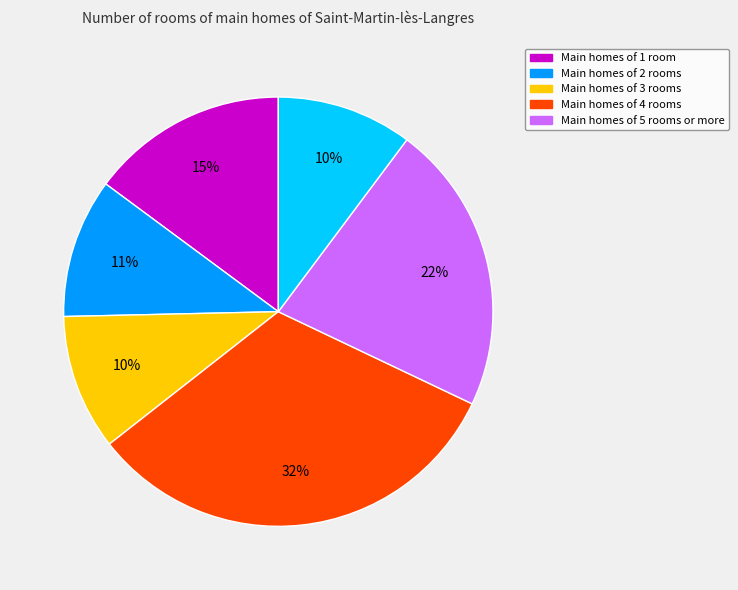

To the nearest percent, what is the difference between the largest and smallest slice percentages?

22%